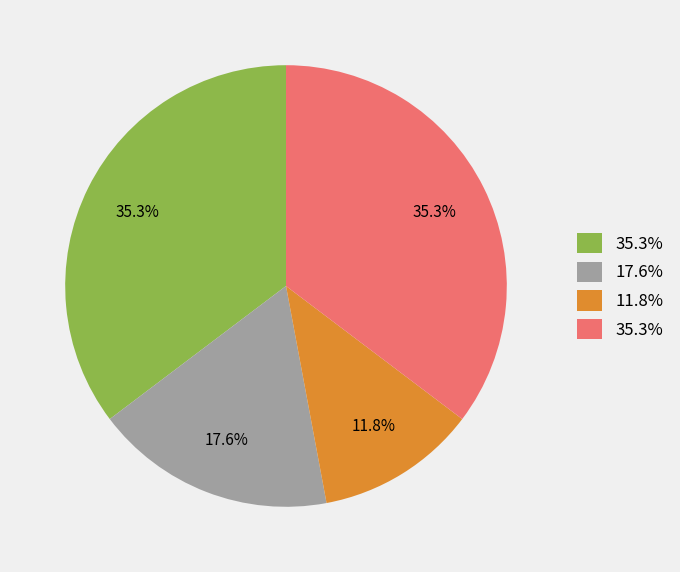

Is there a majority slice in this chart?

No